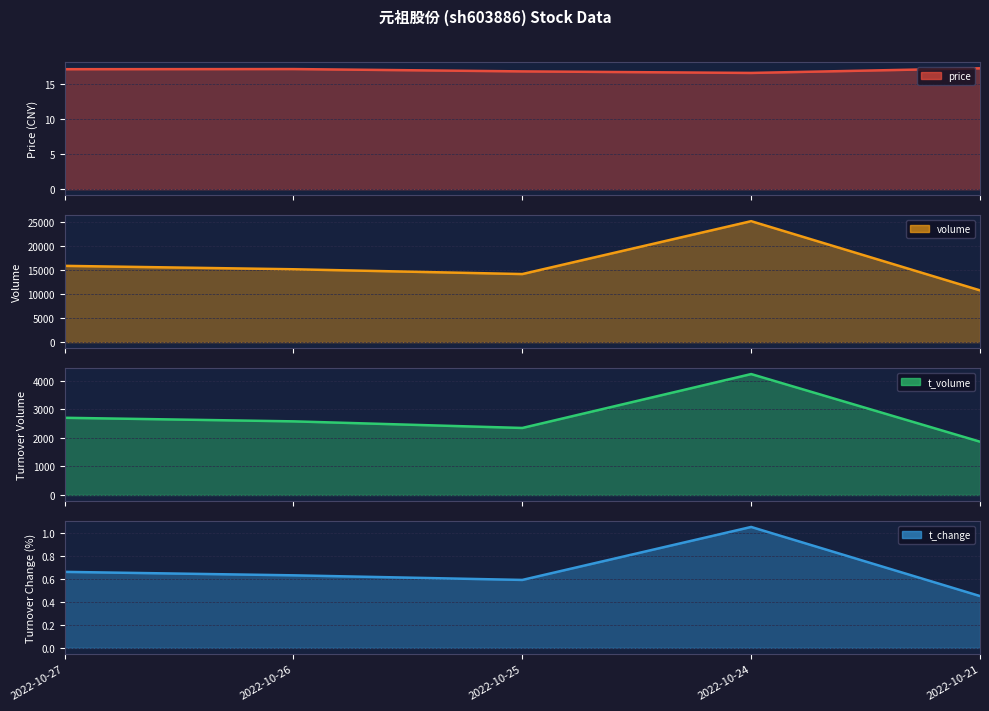

Does the chart display data point markers on the line(s)?

No